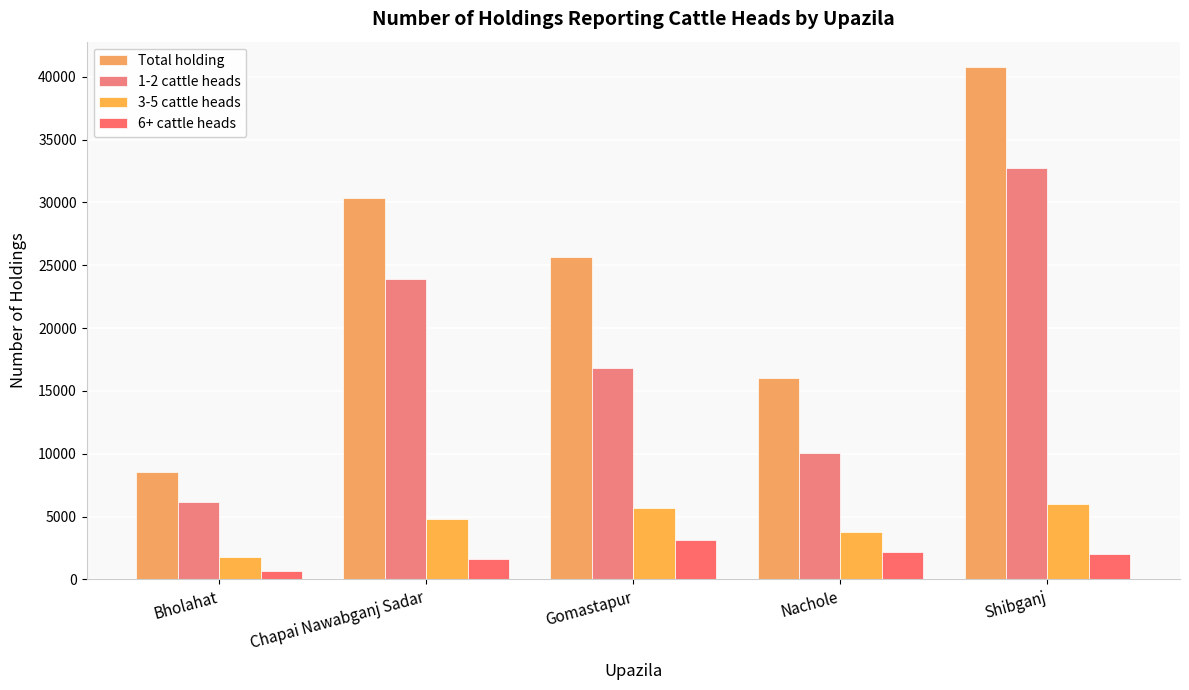

How many groups of bars are there?

5